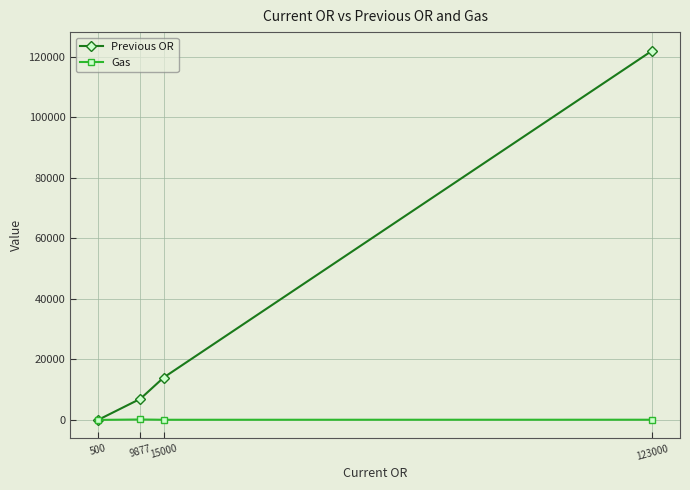

How many categories are shown in the chart?

4